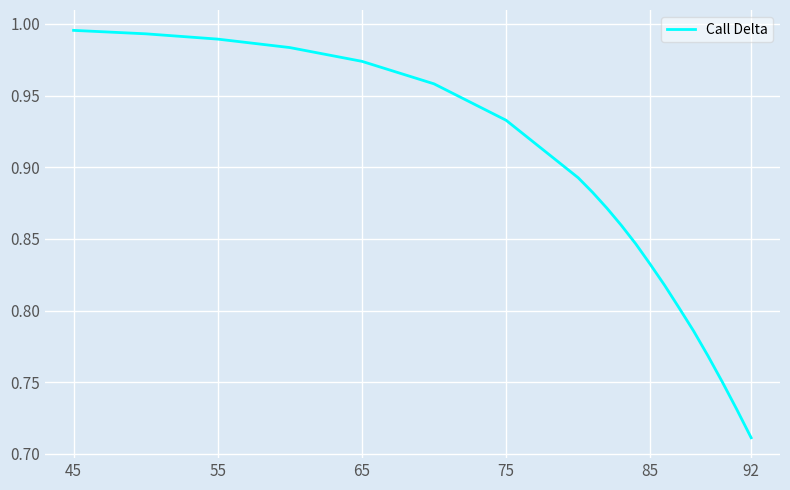

What is the difference between the maximum and minimum values?

0.3